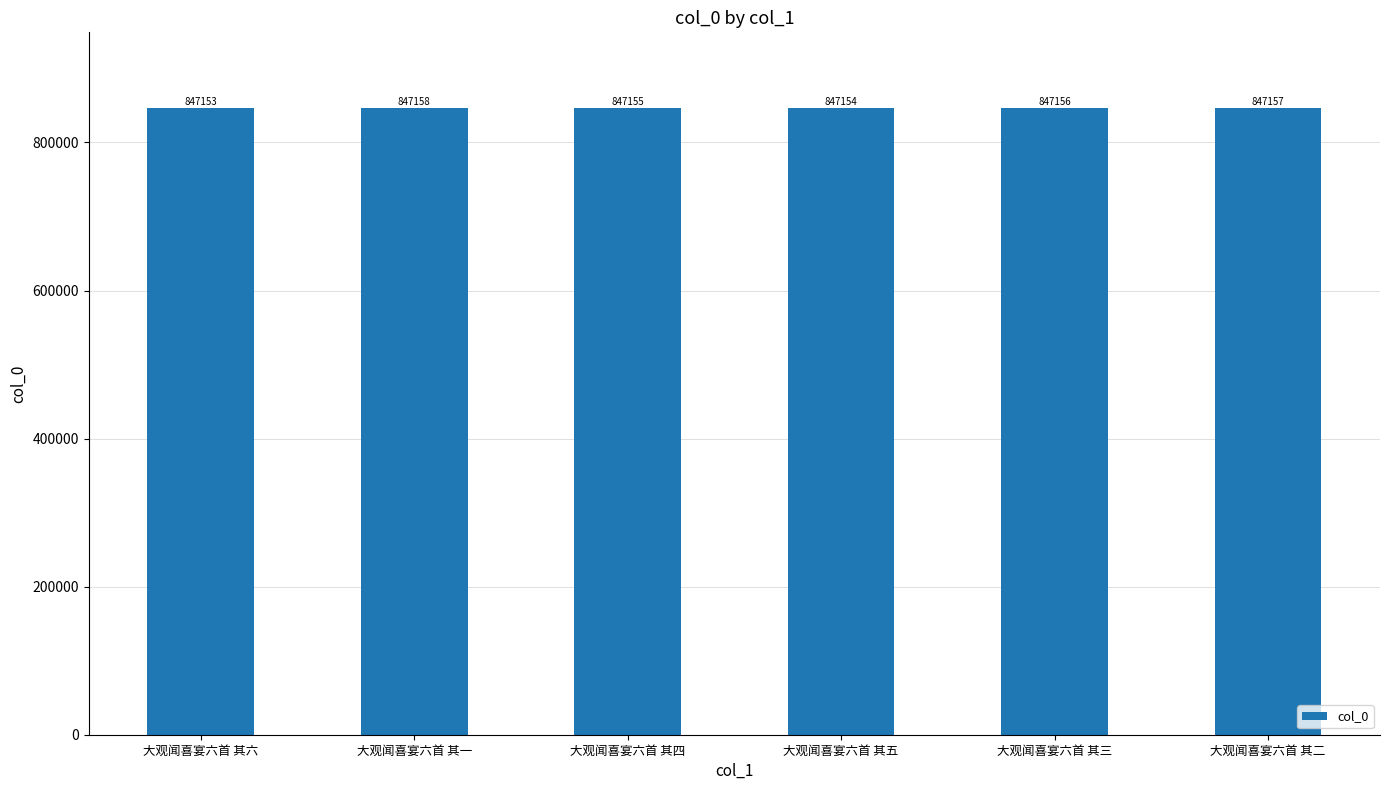

What is the minimum value shown in the chart?

847153